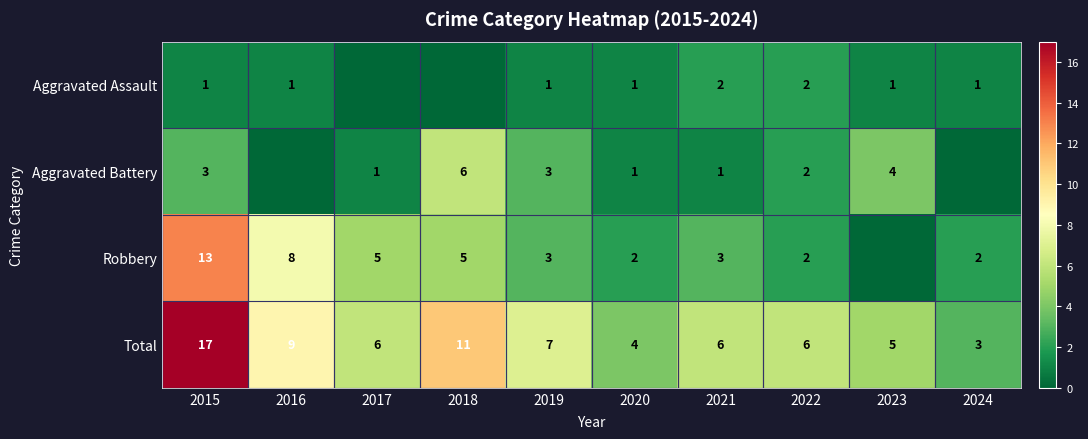

How many series are shown in this chart?

4